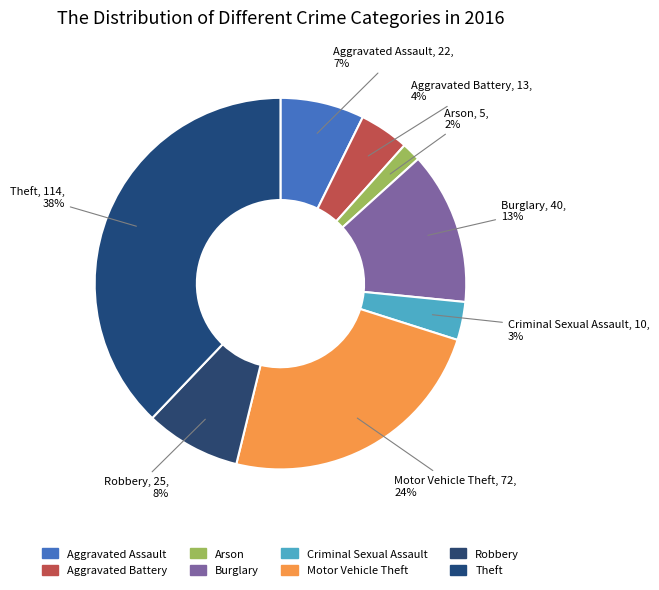

True or false: Robbery accounts for 1% of the total.

False